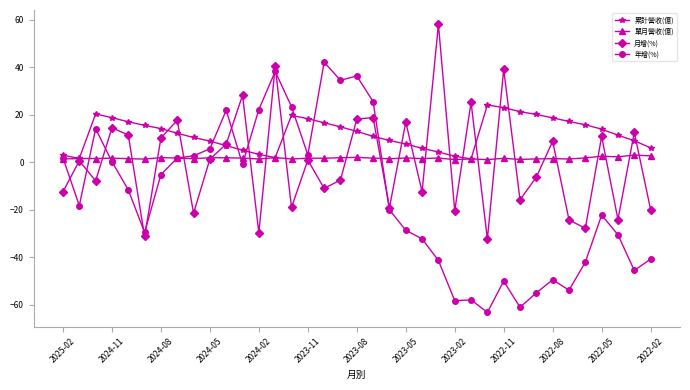

Which series has the largest total across all categories?

累計營收(億)